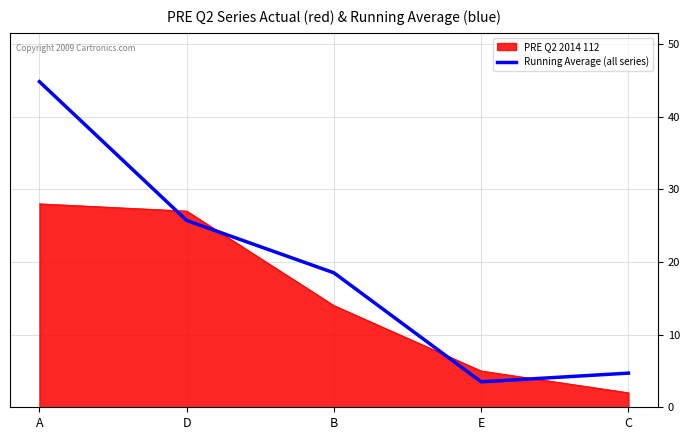

What is the difference between the second highest and second lowest values in the PRE Q2 2014 112 series?

22.0